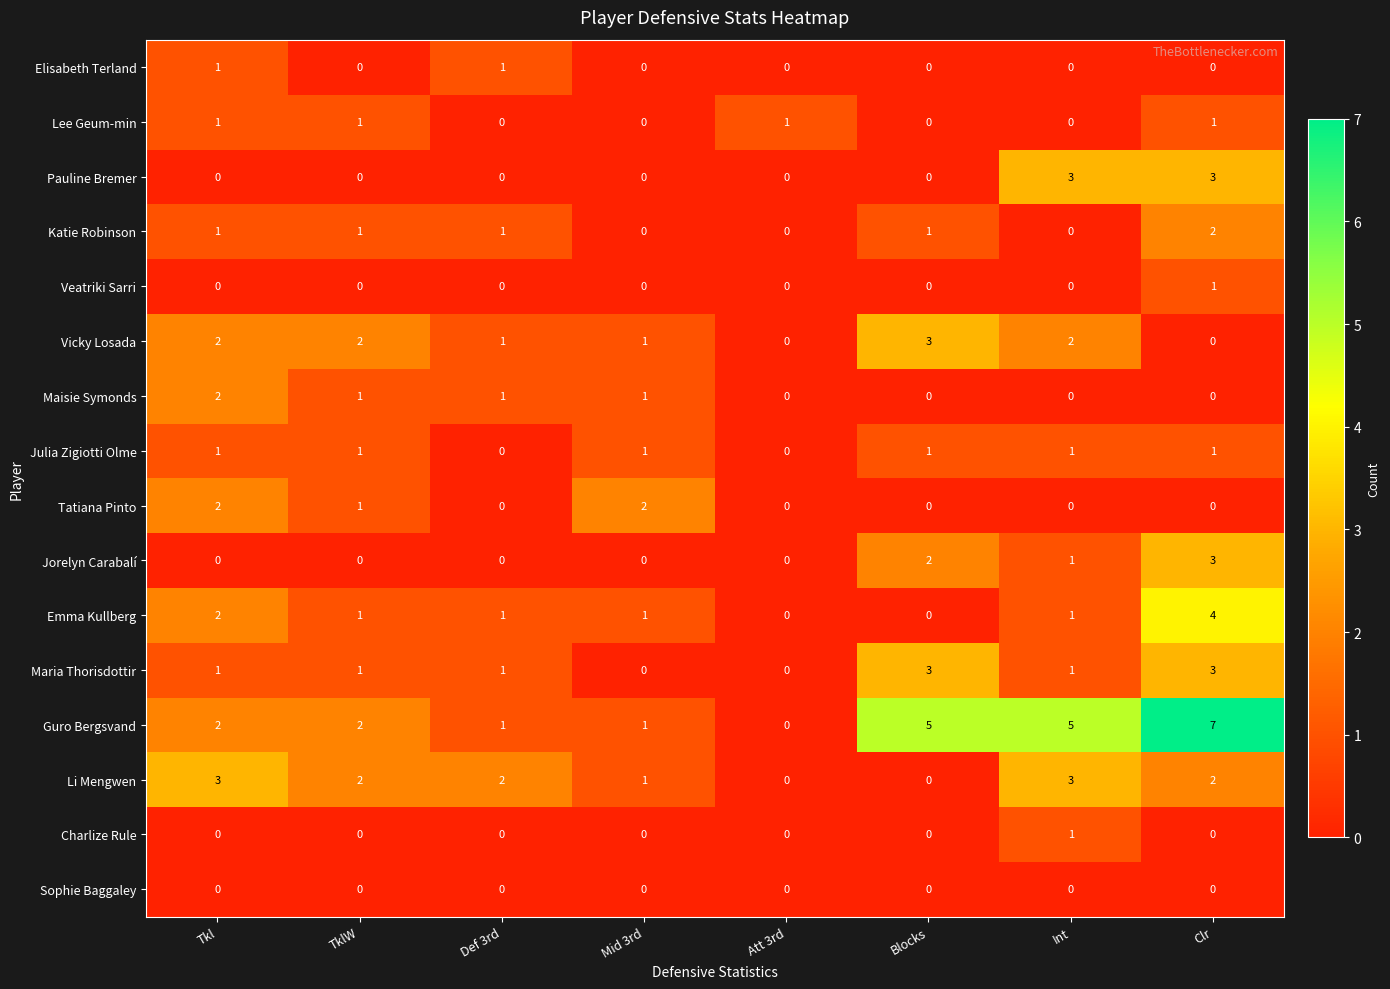

Is it true that Charlize Rule equals 1 at Clr?

False